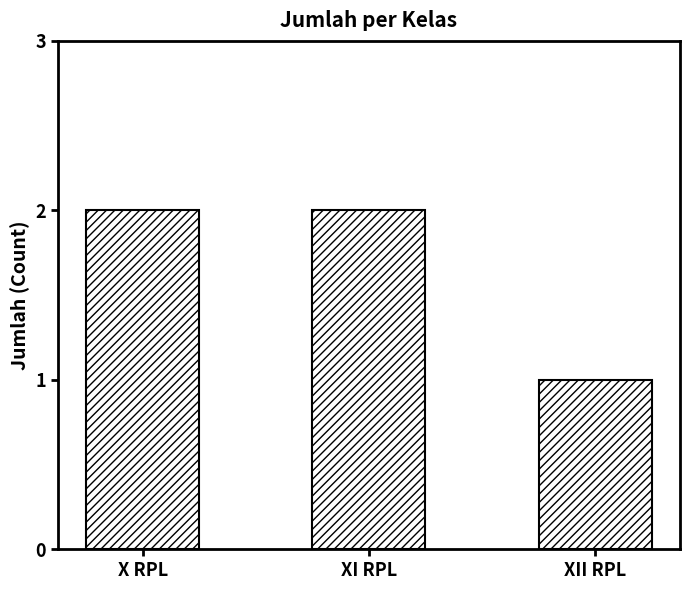

The chart shows a value of 2 at XI RPL. True or false?

True